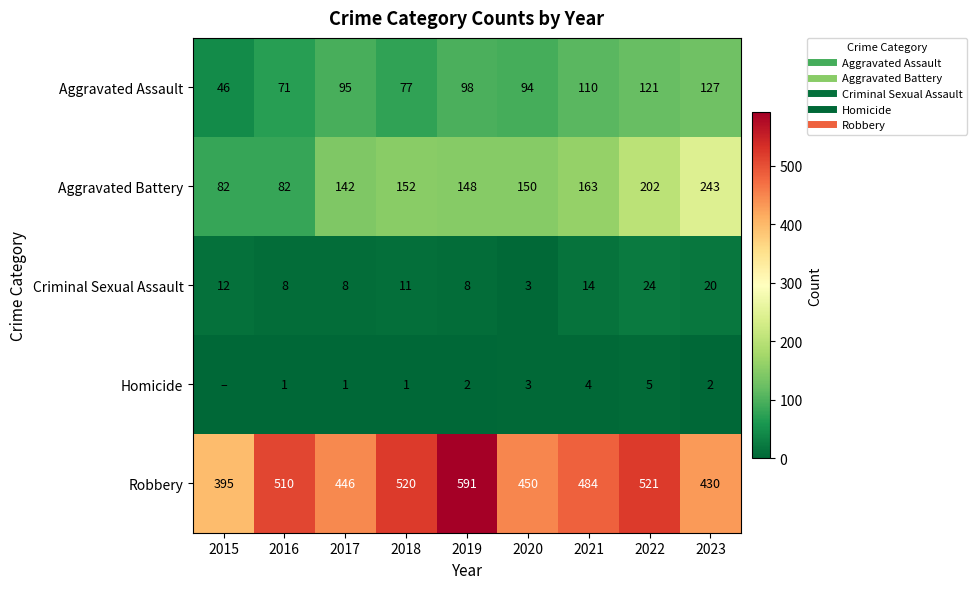

The Aggravated Battery series shows 26 at 2016. True or false?

False